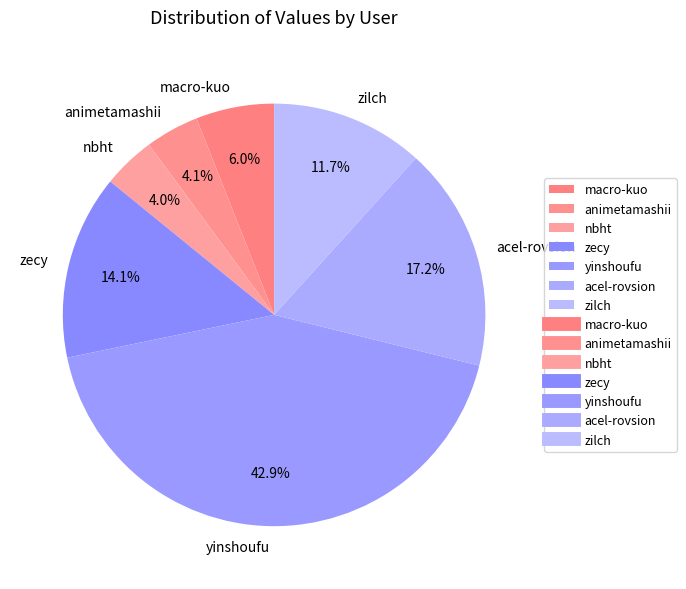

Does any single category account for the majority?

No